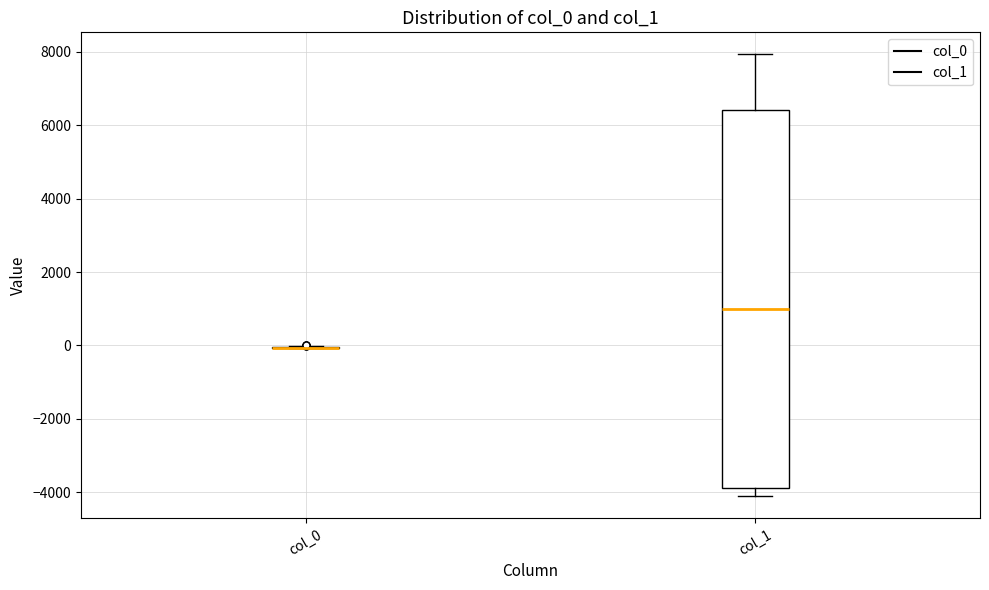

Reading left to right, read every box against the y-axis: the position of its median line, the range the box covers, and the ends of its whiskers. The values are not printed on the chart, so give them approximately, as read against the axis.

col_0: box collapsed to a line at 0, whiskers 0 to 0
col_1: median 1000, box -3800 to 6400, whiskers -4000 to 8000